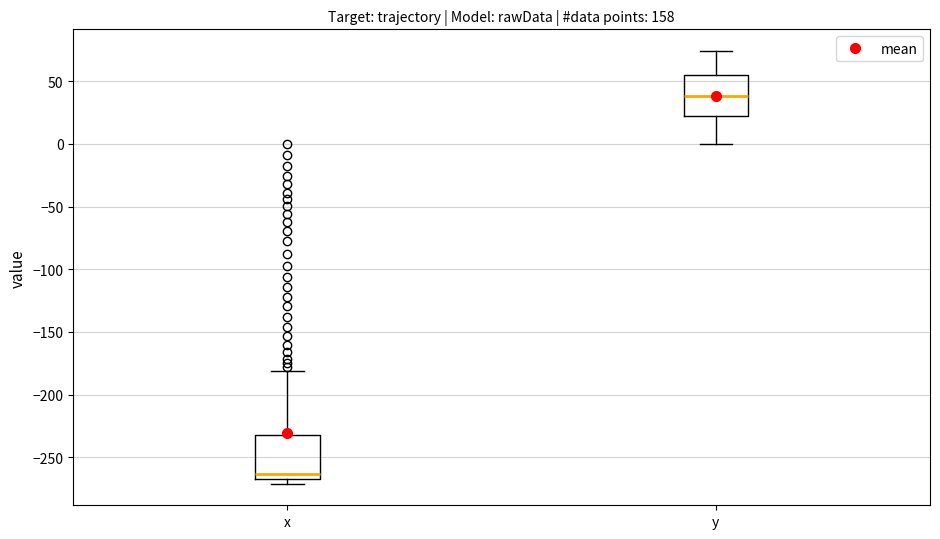

Reading left to right, transcribe this box plot: for each box, give where its median line is, the range the box spans, and where its two whiskers end, as read against the y-axis. The values are not printed on the chart, so give them approximately, as read against the axis.

x: median -265 (just above the box's lower edge), box -265 to -230, whiskers -270 to -180
y: median 40, box 25 to 55, whiskers 0 to 75